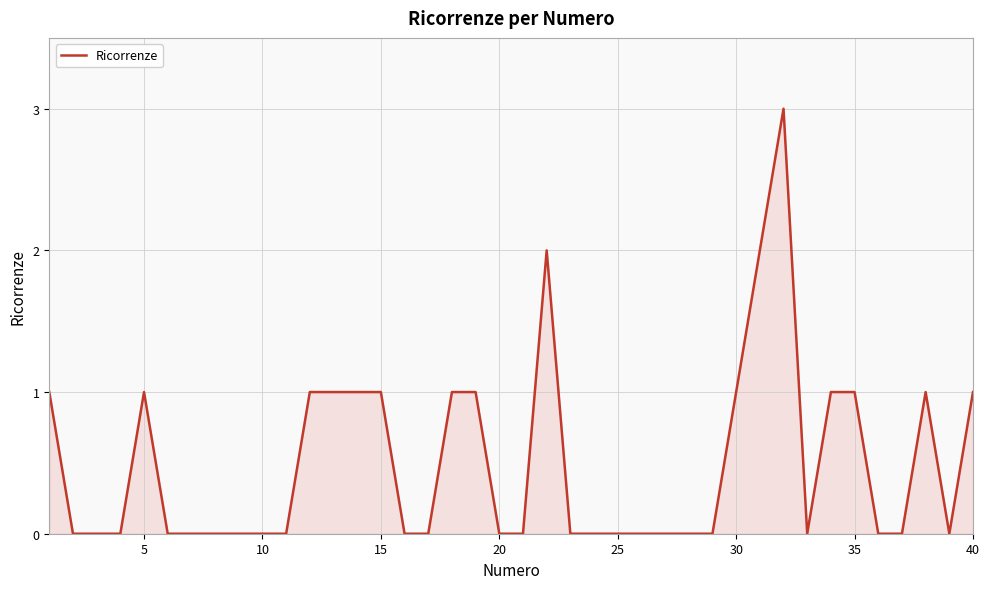

What is the greatest value displayed?

3